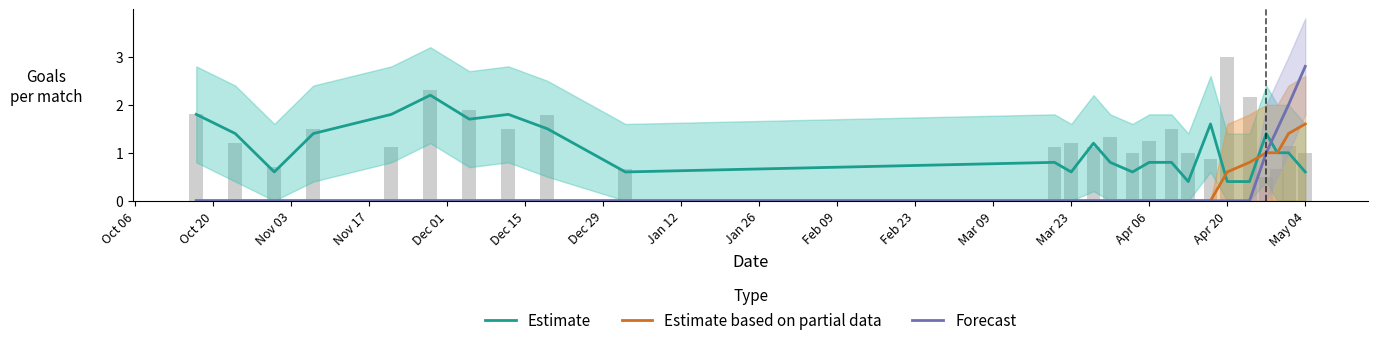

After their last crossing, which series has the higher values: Forecast or Estimate?

Forecast